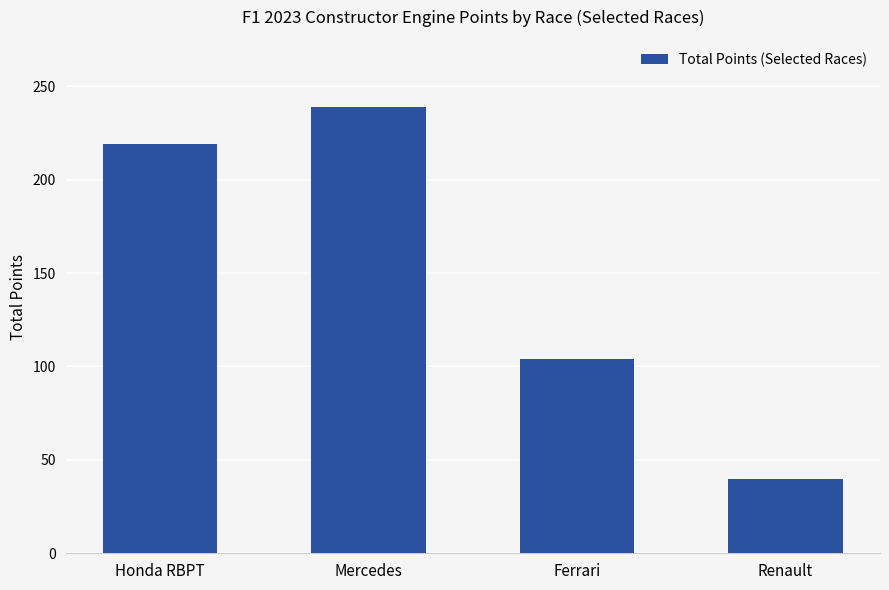

List the labels in order of value, largest first.

Mercedes, Honda RBPT, Ferrari, Renault